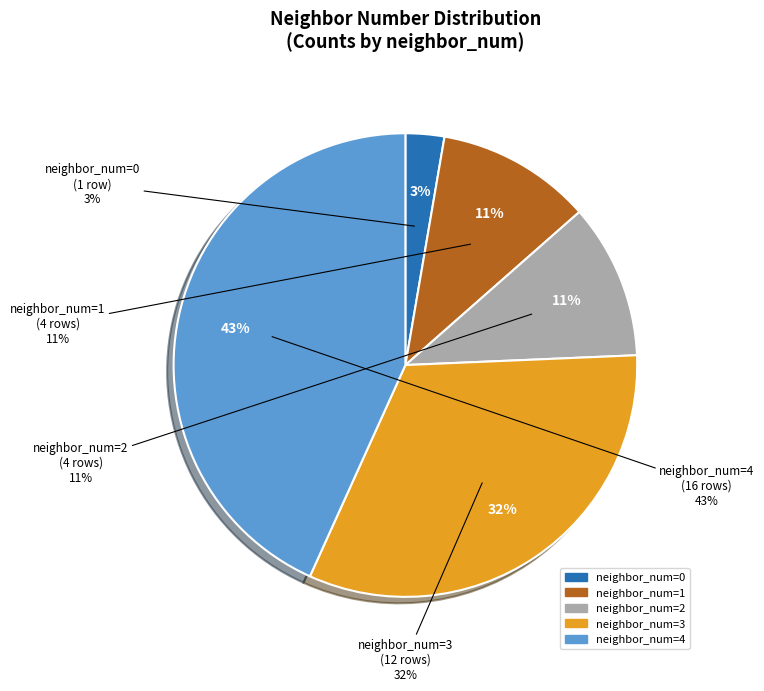

To the nearest percent, what percentage of the pie is 4?

43%